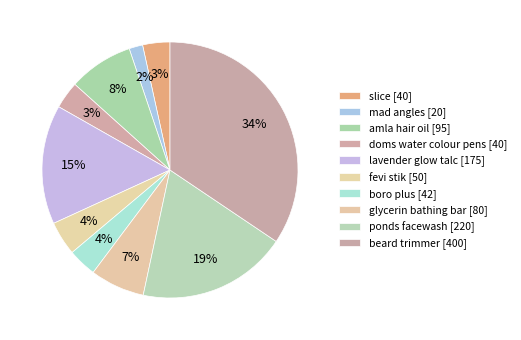

Combined, do fevi stik and mad angles account for over 50%?

No